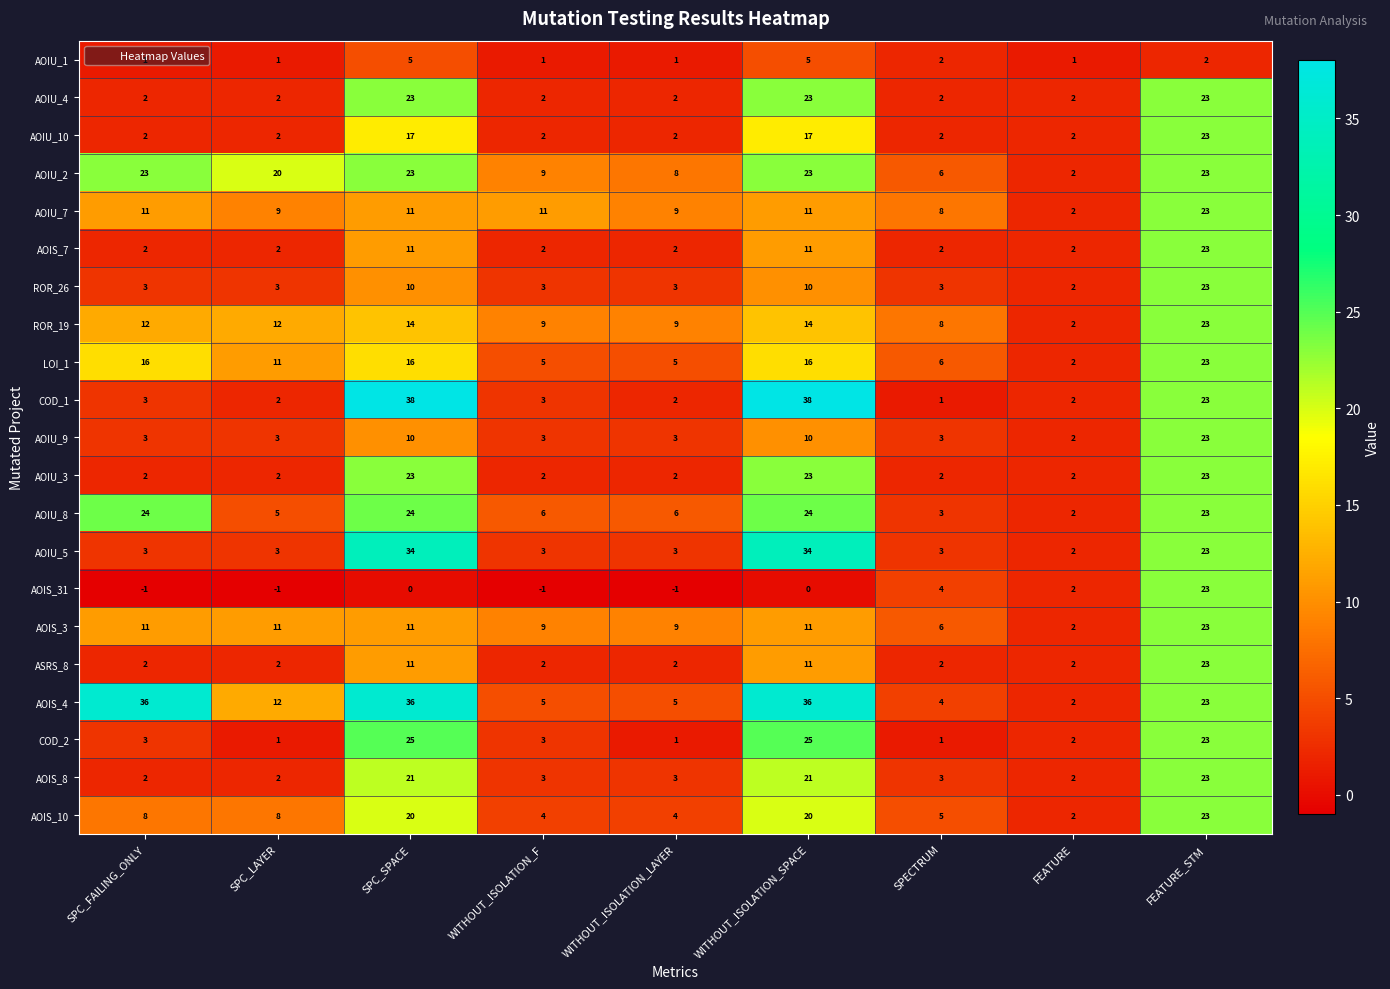

Which series has the largest range (max minus min)?

COD_1